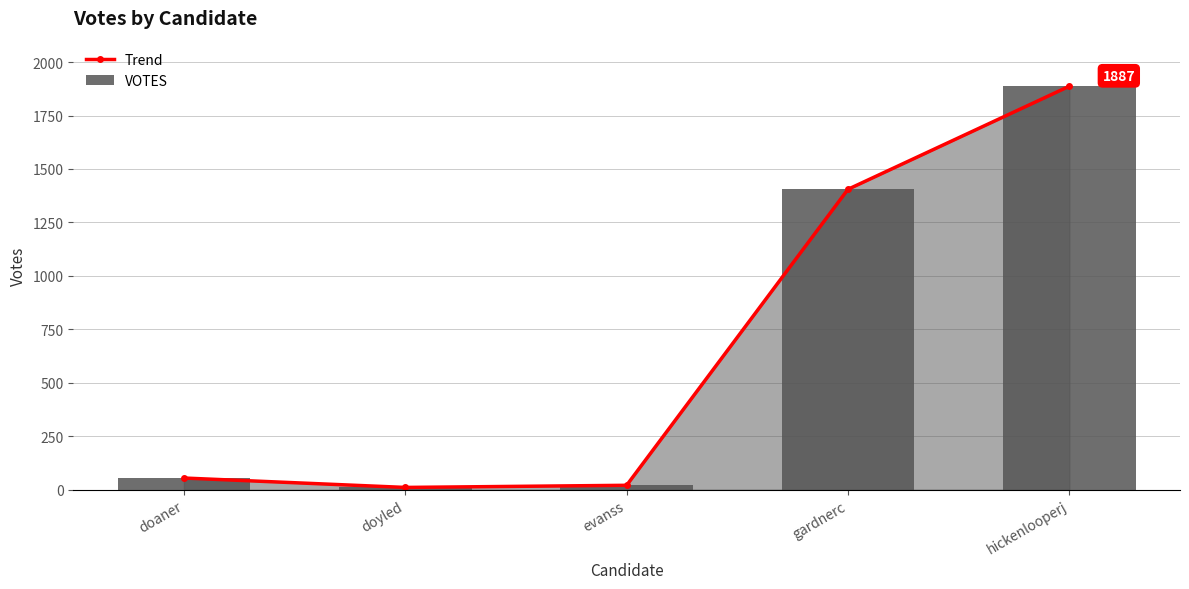

How many values in the Trend series exceed 55?

2